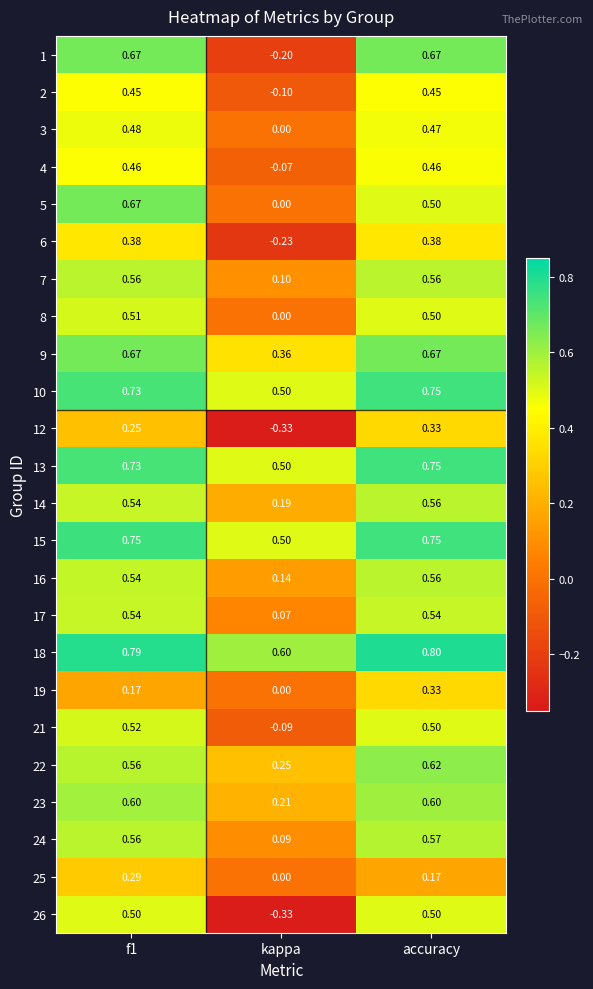

Which category has the lowest value in the 23 series?

kappa